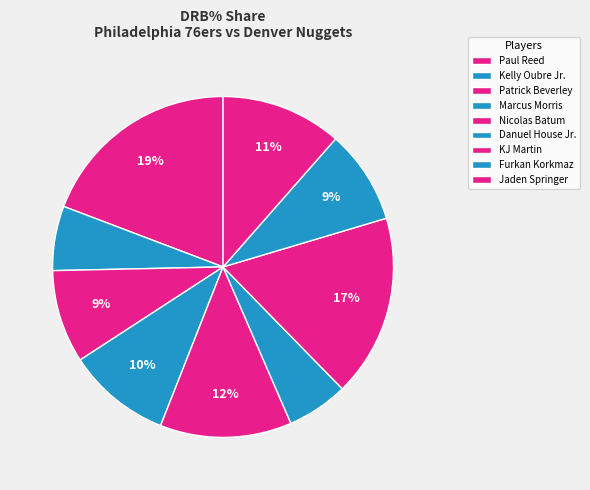

How many segments does this pie chart have?

9